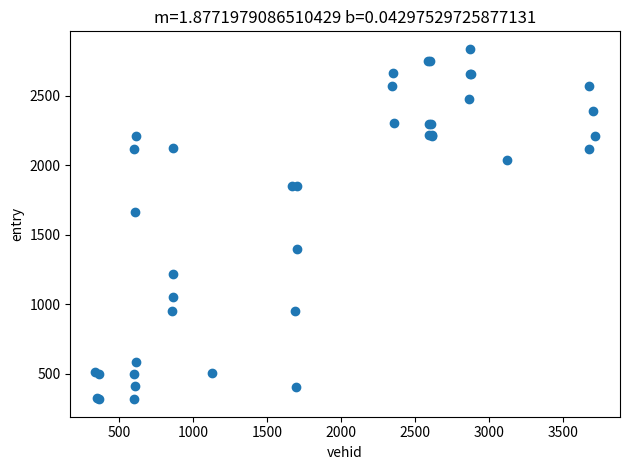

What Y value in the scatter plot is closest to 1578?

1667.9